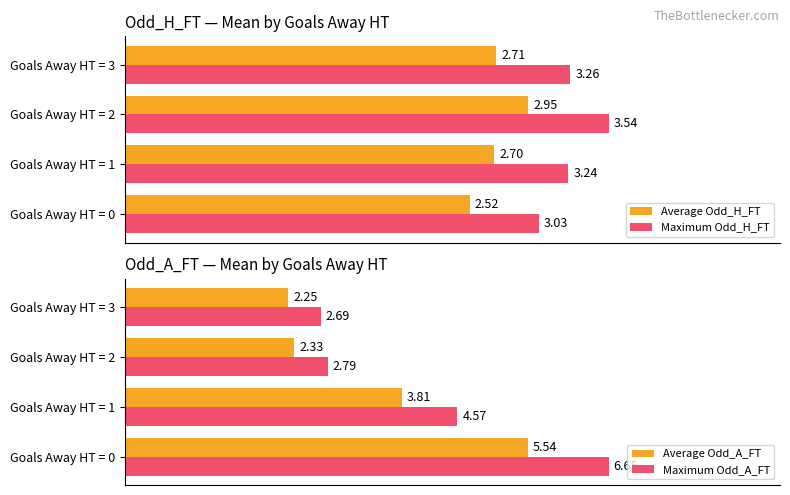

At how many categories does at least one series exceed 3?

4